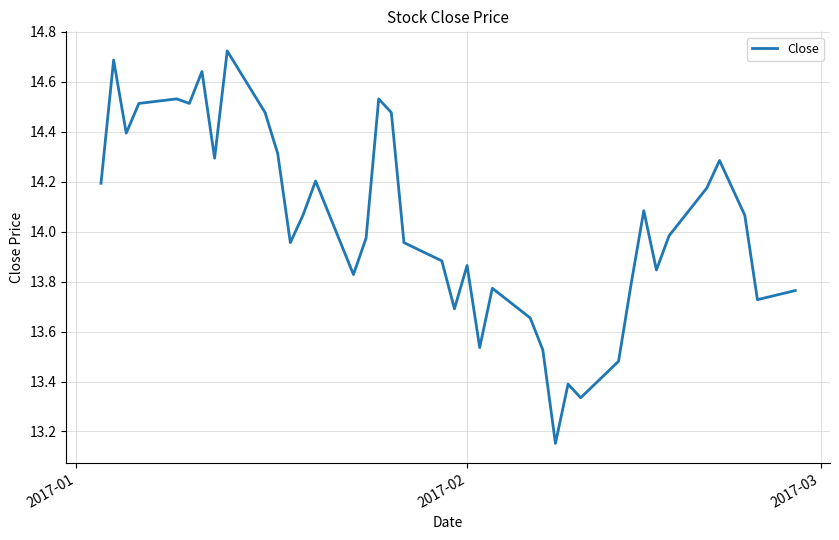

What is the difference between the maximum and minimum values?

1.6